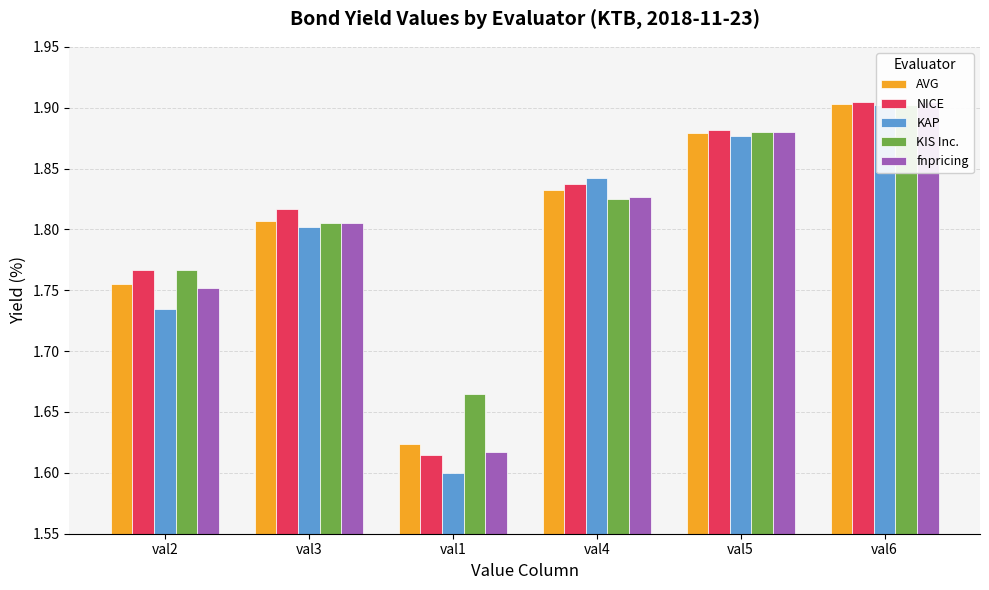

Count the number of data series in this chart.

5